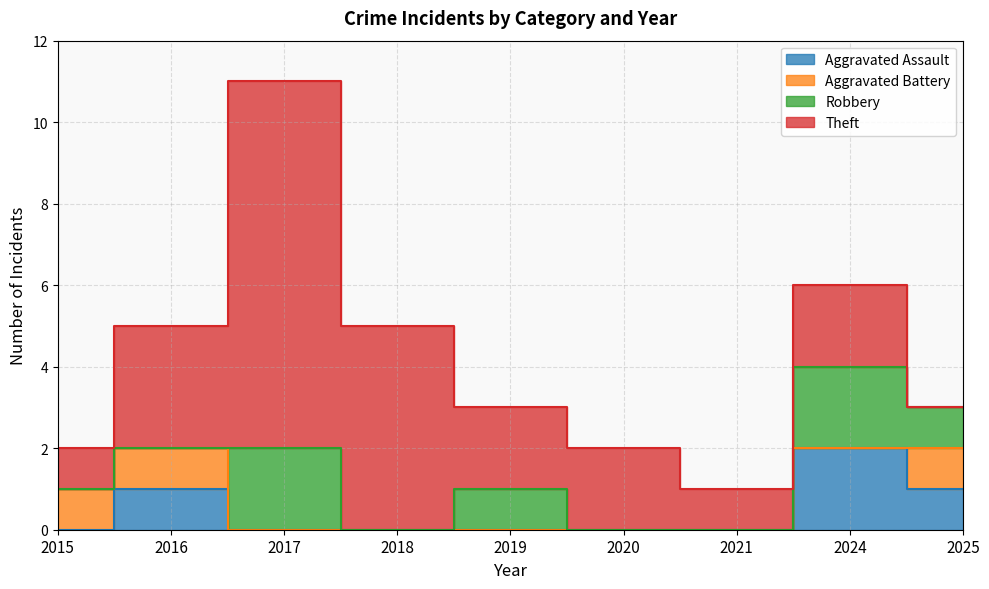

At how many categories does at least one series exceed 8?

1